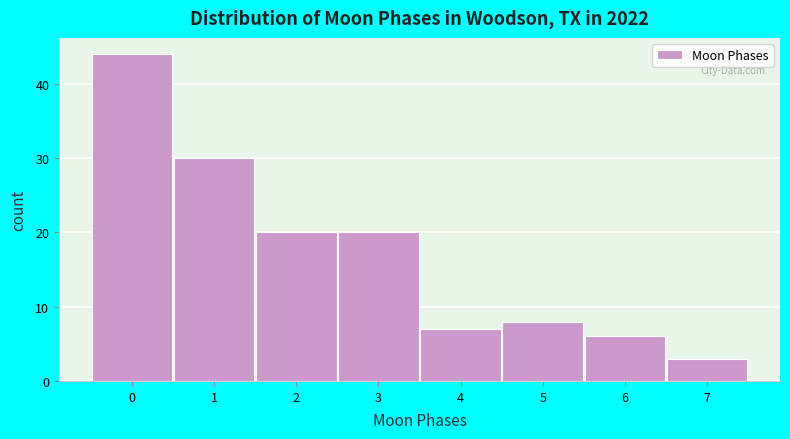

How tall is the bar that spans 4.5 to 5.5 on the x-axis? The values are not printed on the chart, so give them approximately, as read against the axis.

8